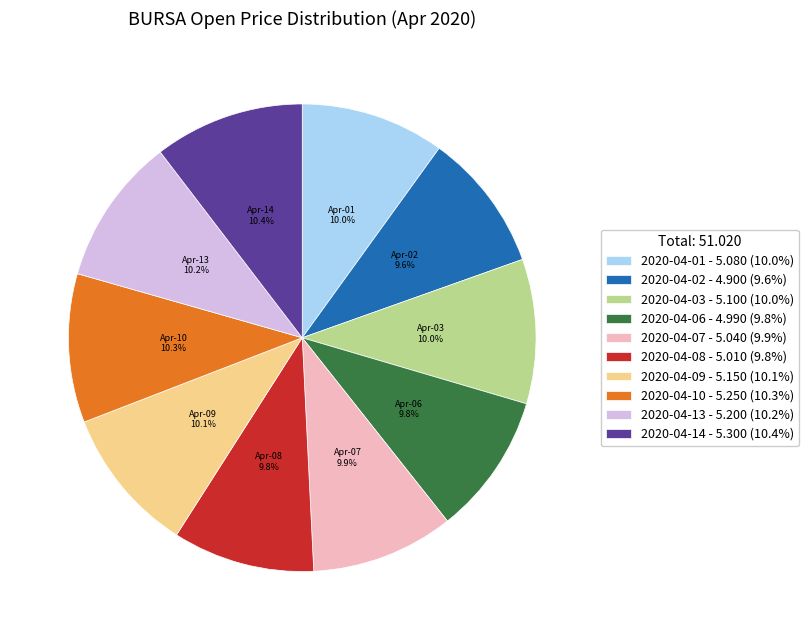

What is the ratio of the value at 2020-04-02 - 4.900 (9.6%) to the value at 2020-04-14 - 5.300 (10.4%)?

0.9